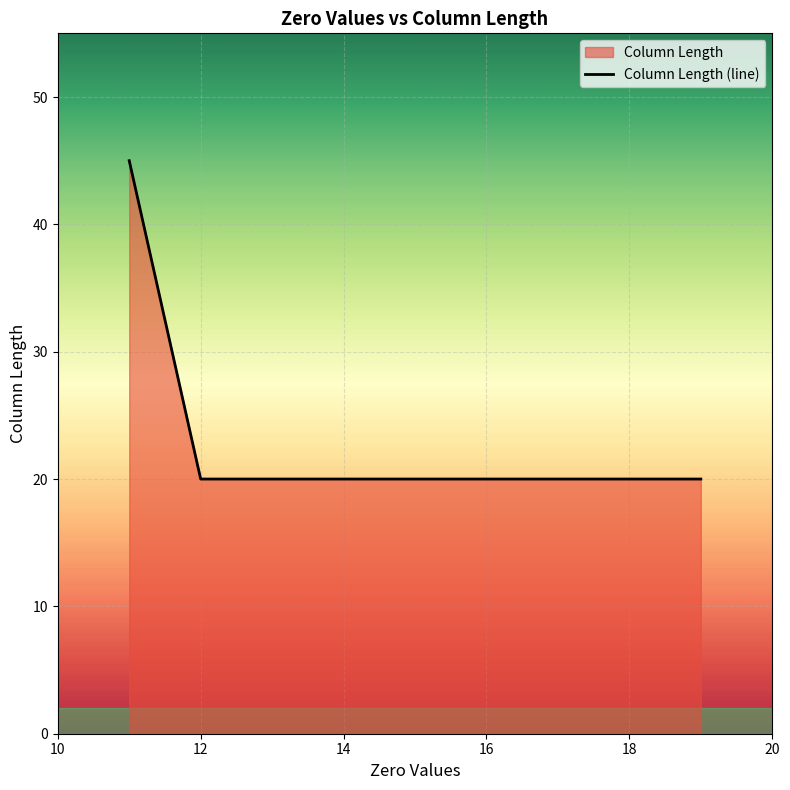

What is the maximum value shown in the chart?

45